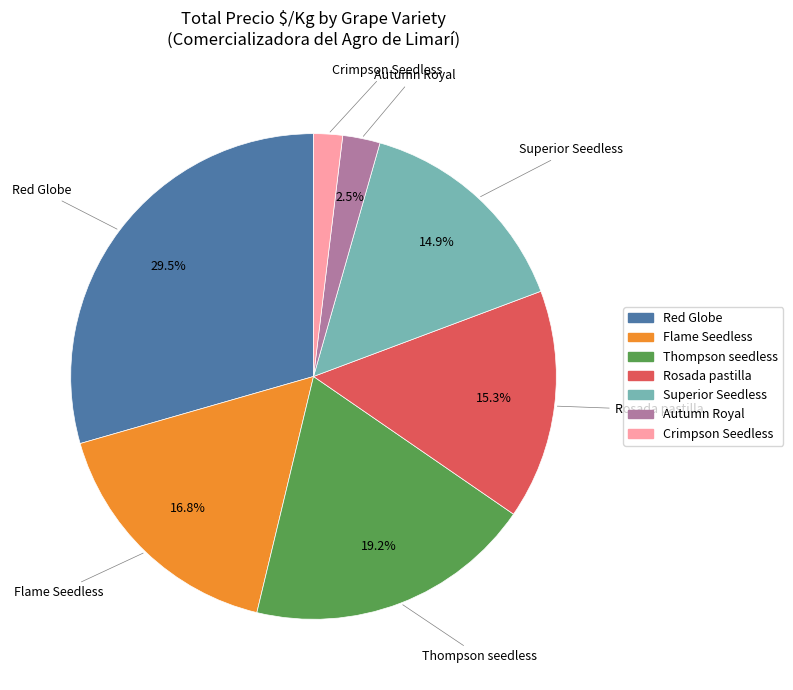

Is there any slice that represents more than half of the pie?

No